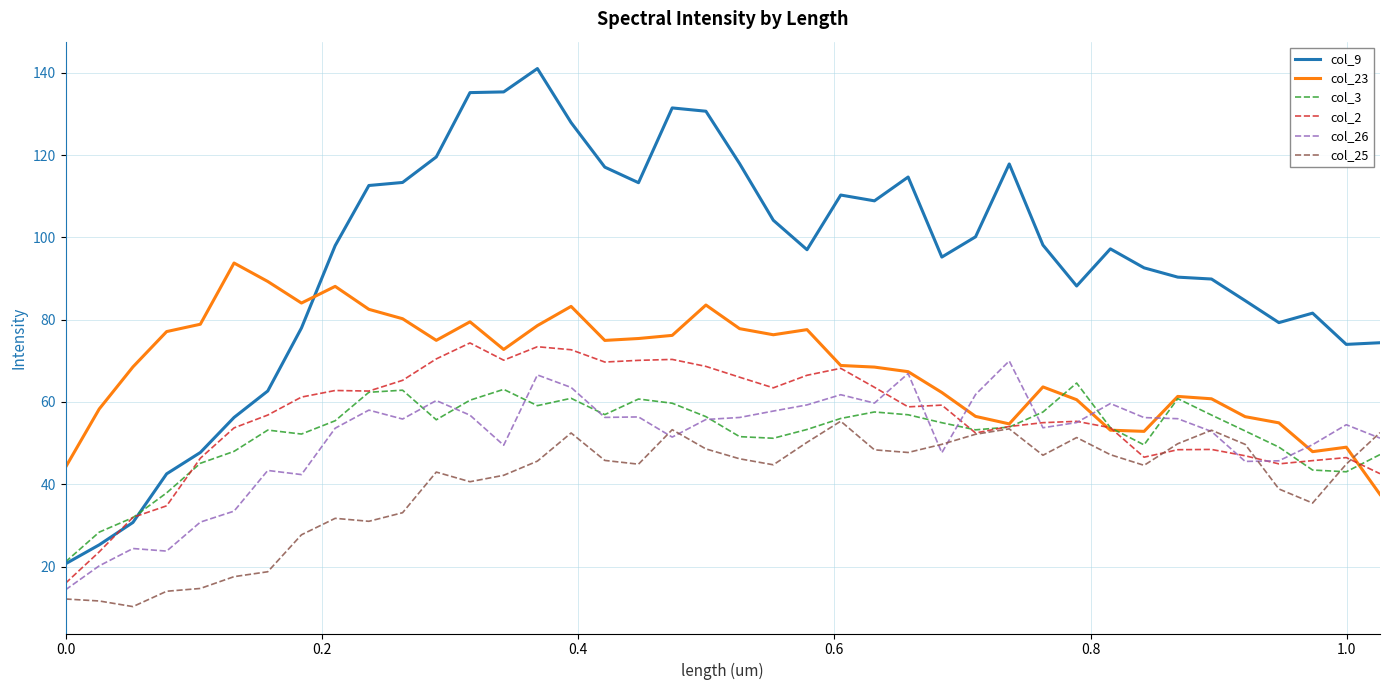

Which series has the largest range (max minus min)?

col_9